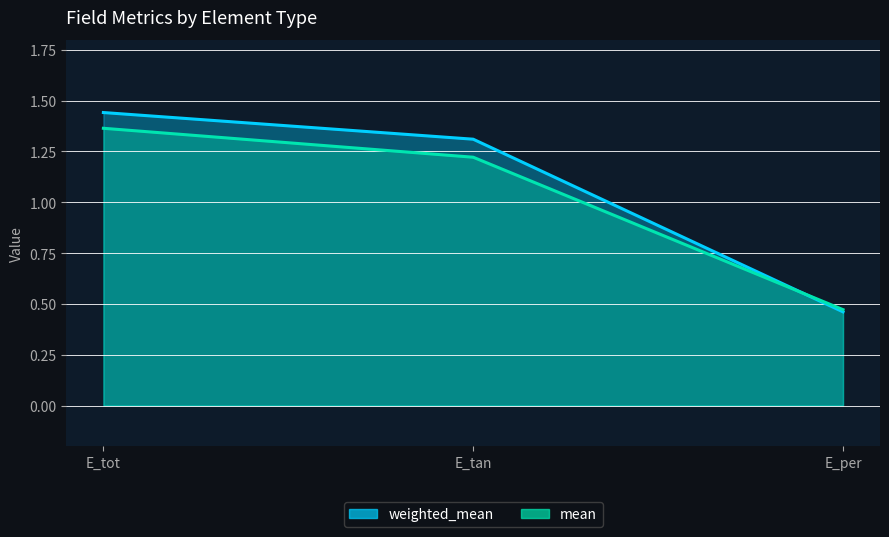

How many values in the mean series are below 1?

1